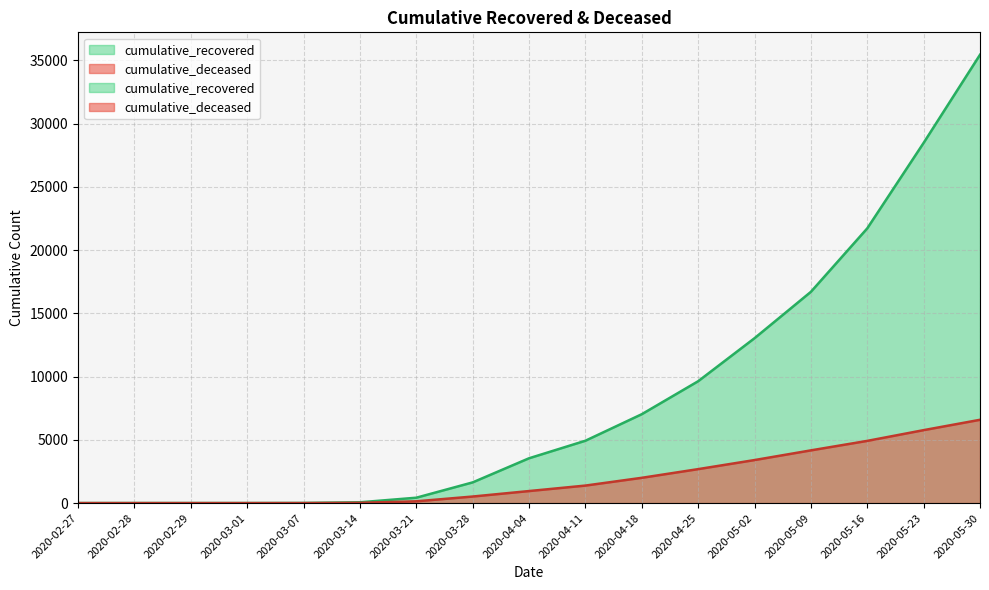

What position from the left is 2020-04-18?

11